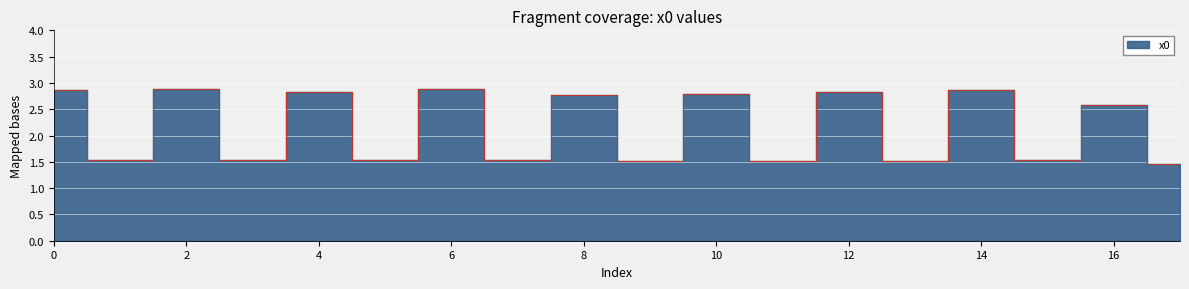

What is the difference between the maximum and minimum values?

1.4